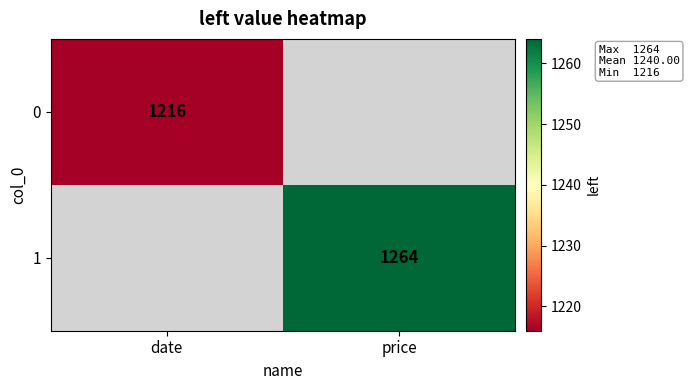

Is it true that 0 equals 1216 at date?

True